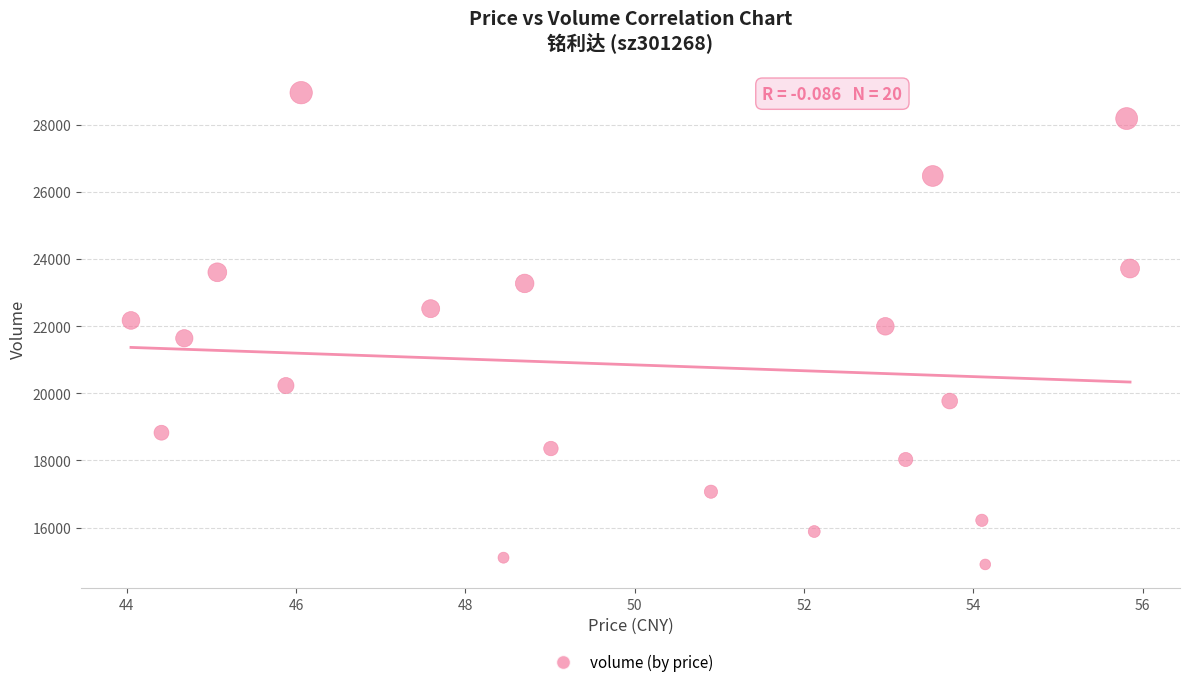

How many data points are displayed?

20